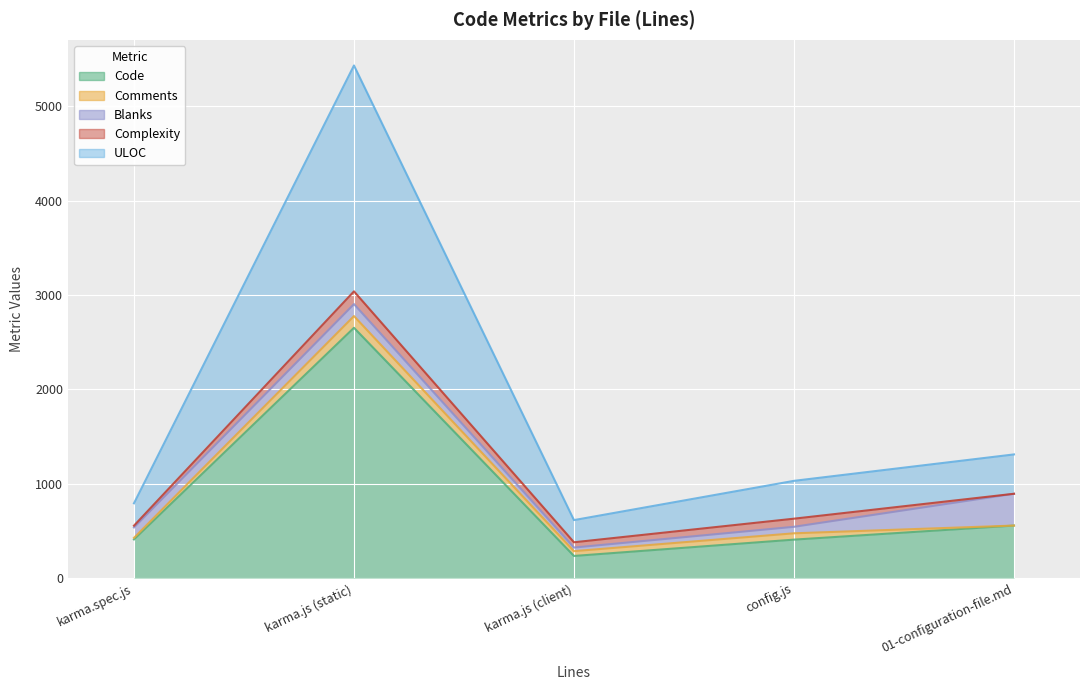

Which category has the highest value in the Comments series?

karma.js (static)